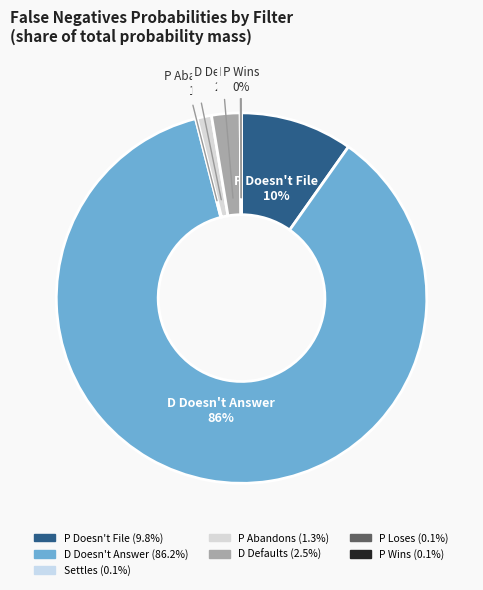

Which category has the biggest portion of the pie?

D Doesn't Answer